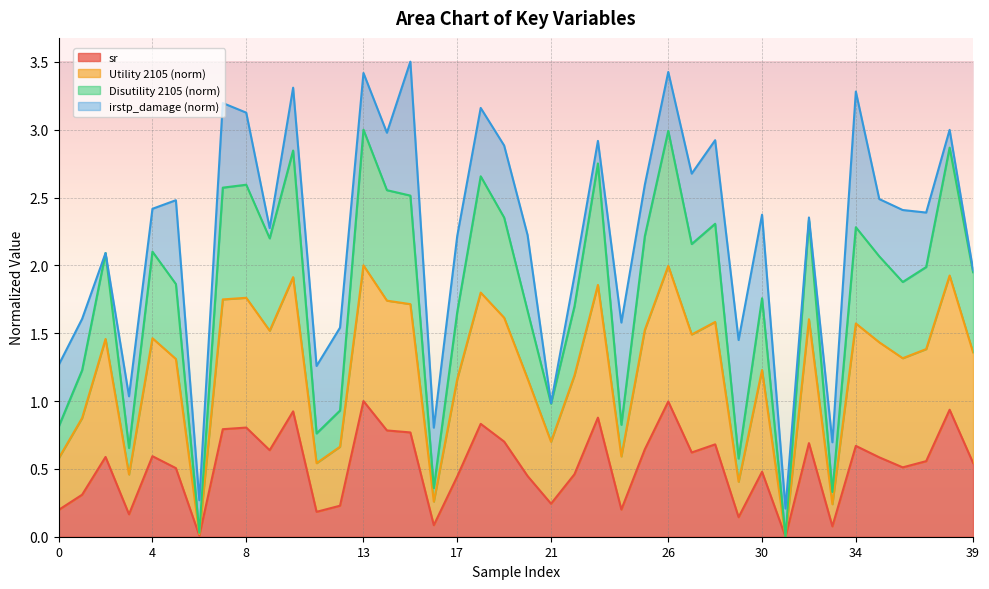

What are all the series names shown in the legend?

sr, Utility 2105 (norm), Disutility 2105 (norm), irstp_damage (norm)